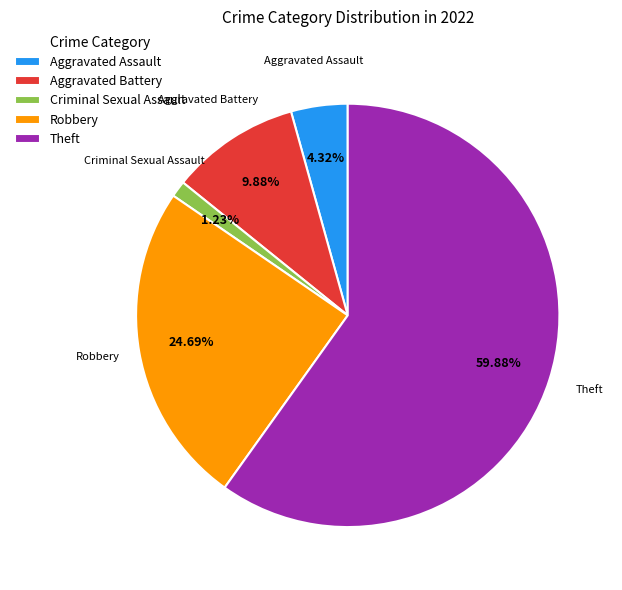

What is the largest slice in the pie chart?

Theft